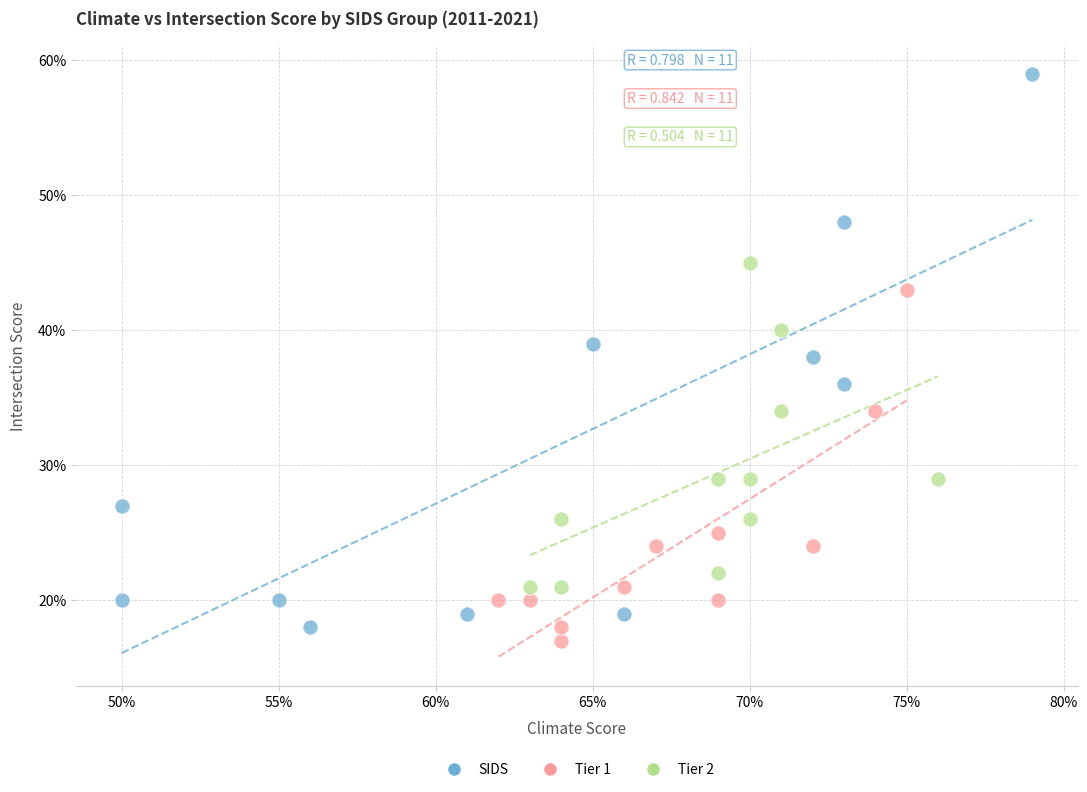

Which series contains the lowest Y value?

Tier 1